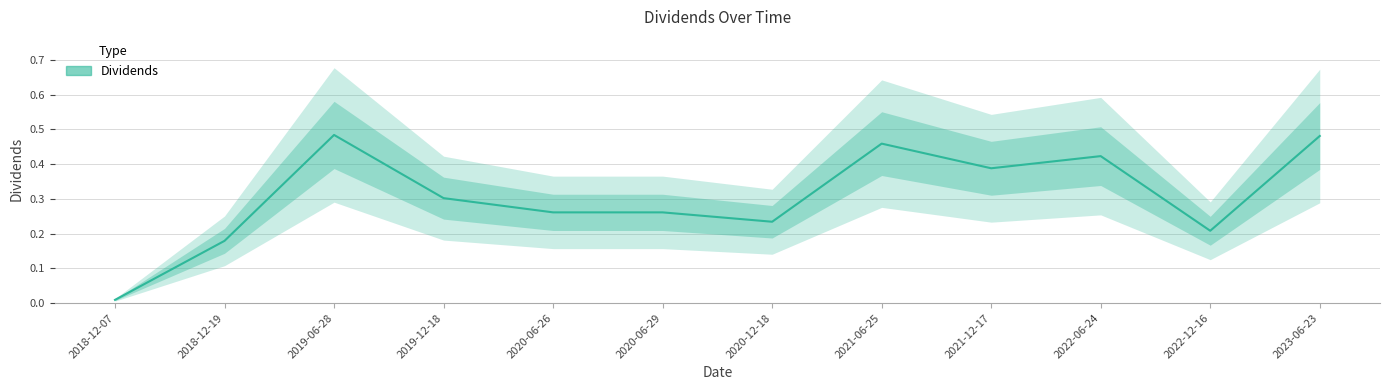

Does the chart have visible grid lines?

Yes